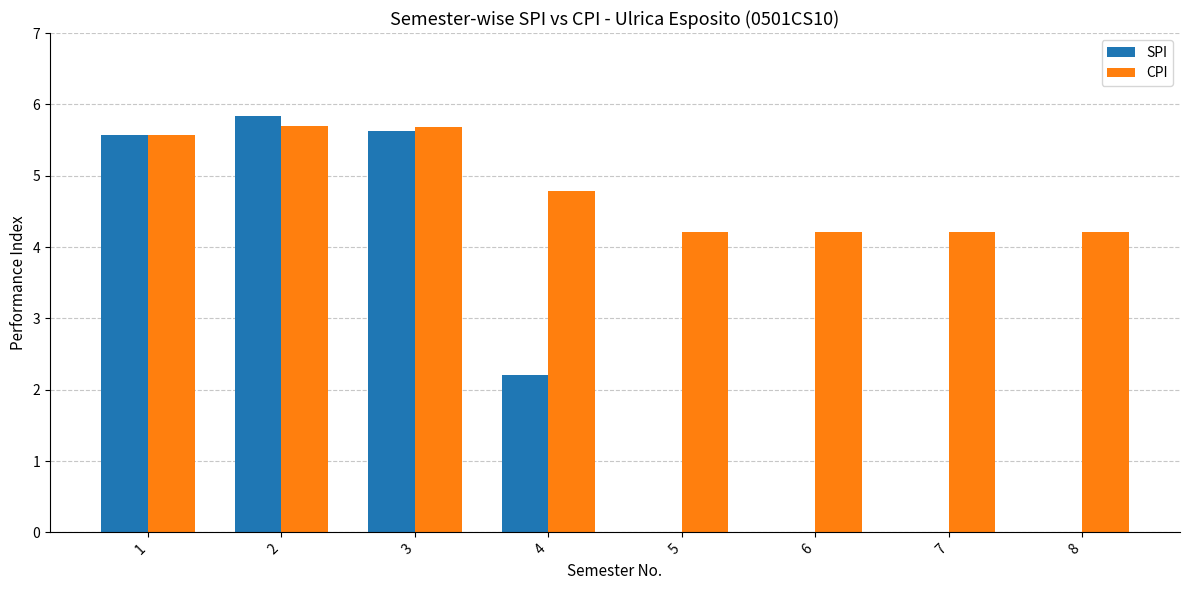

The value of SPI at 2 is 2.4. True or false?

False